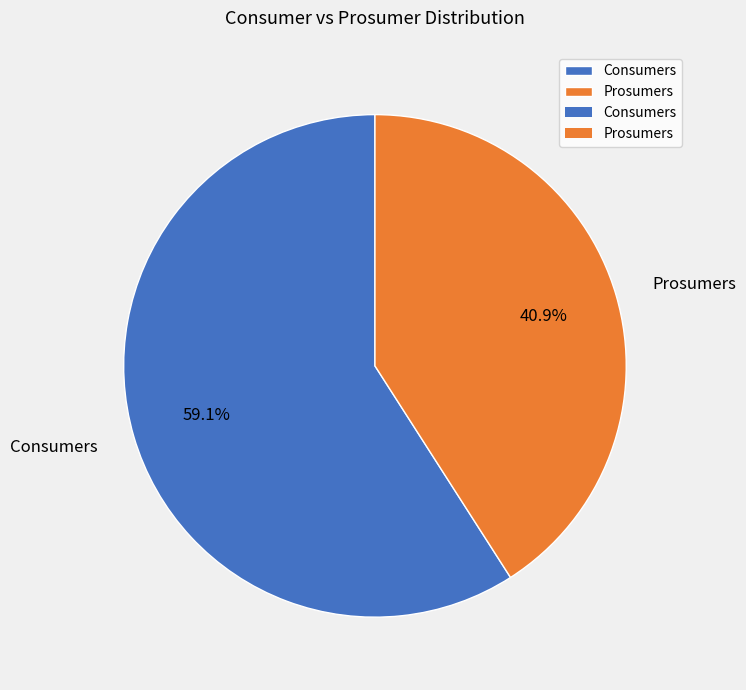

The Prosumers slice represents 41% of the pie. True or false?

True